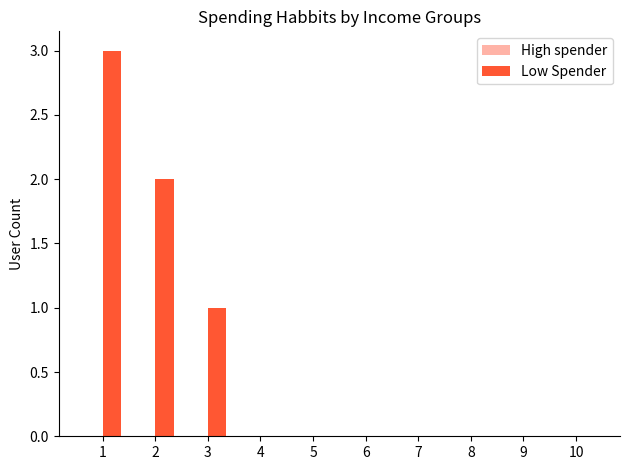

Is it true that the value at 1 is 5?

False